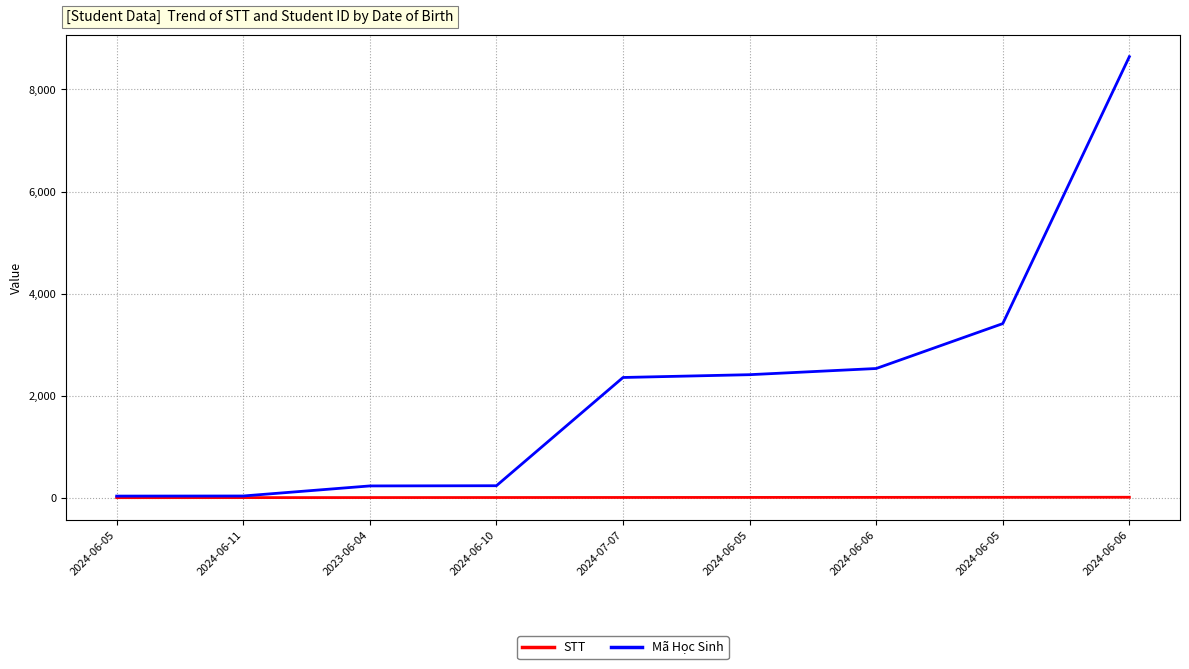

What are all the series names shown in the legend?

STT, Mã Học Sinh